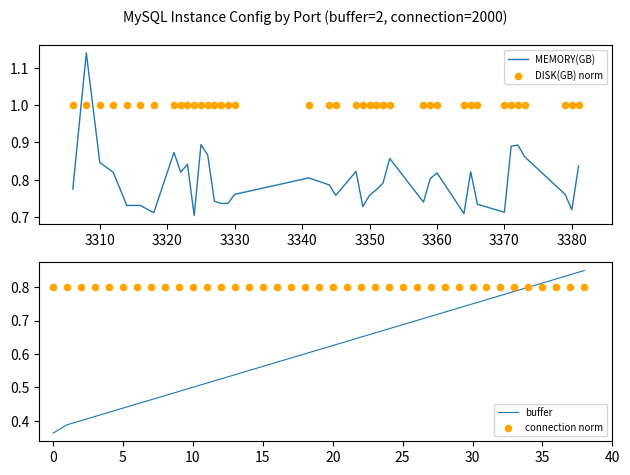

At how many categories does at least one series exceed 0?

39